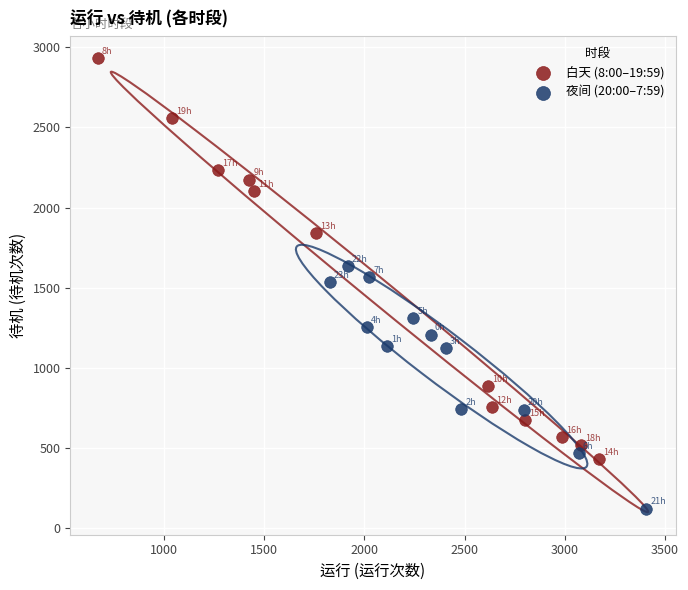

Which series contains the lowest Y value?

夜间 (20:00–7:59)